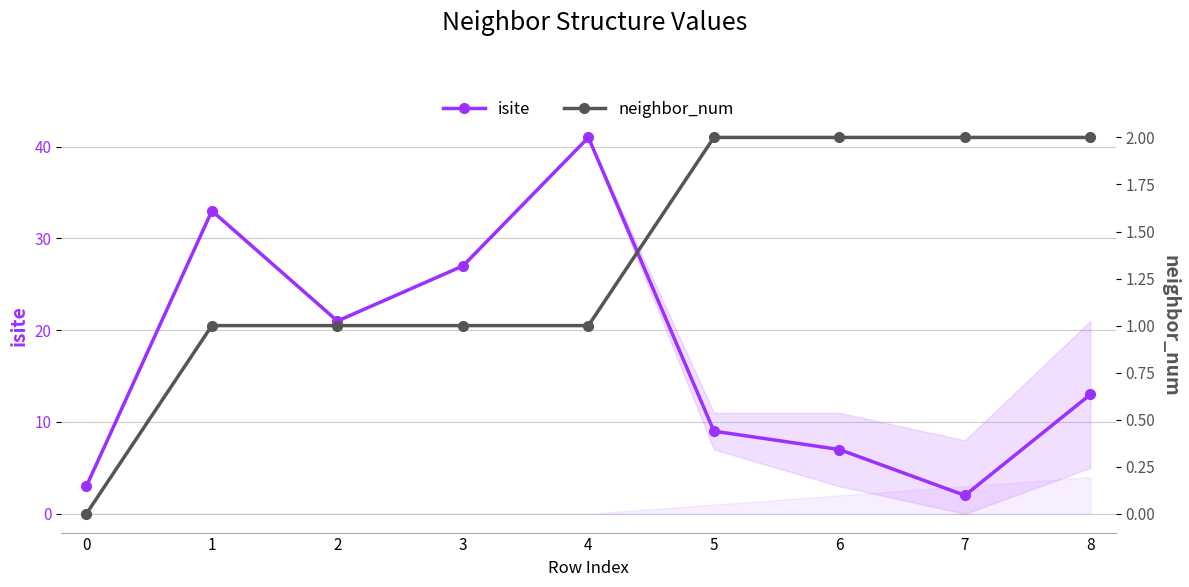

Where is the first local minimum for isite?

2